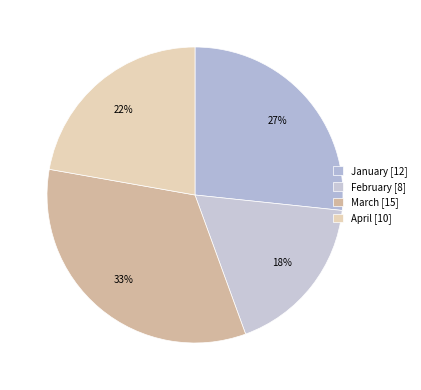

To the nearest percent, what is the difference between the February and January slice percentages?

9%